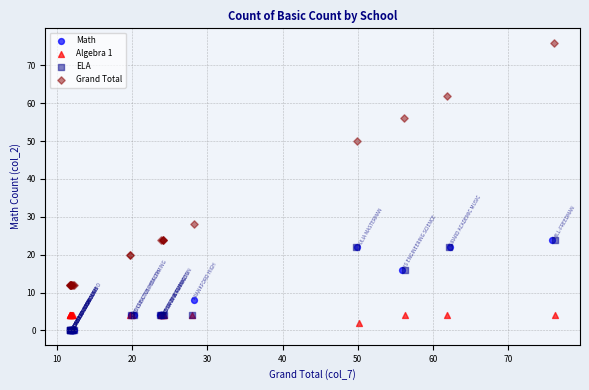

What are all the series names shown in the legend?

Math, Algebra 1, ELA, Grand Total